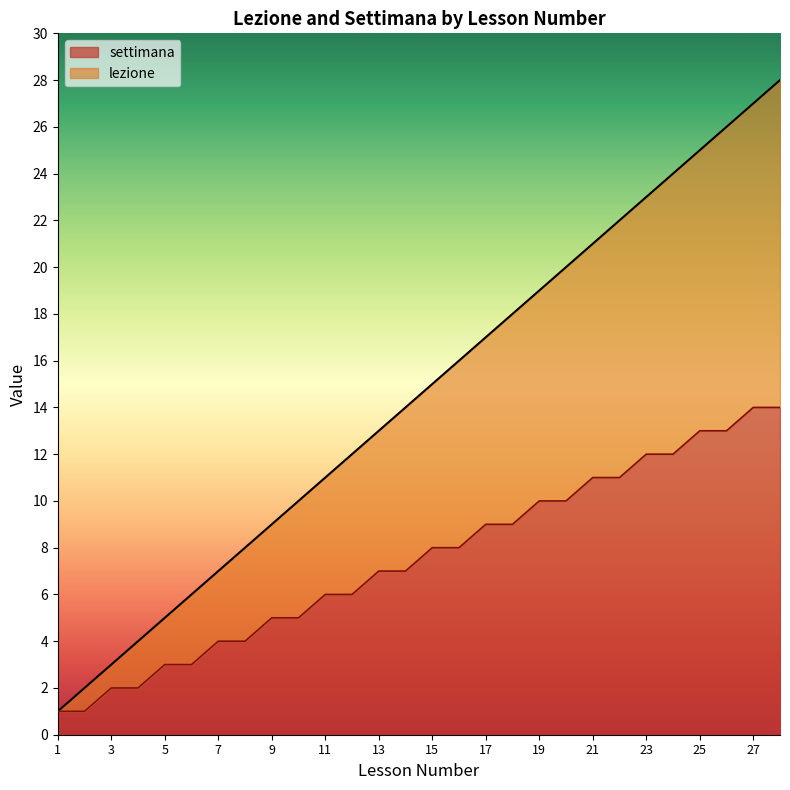

Which series has the largest range (max minus min)?

lezione